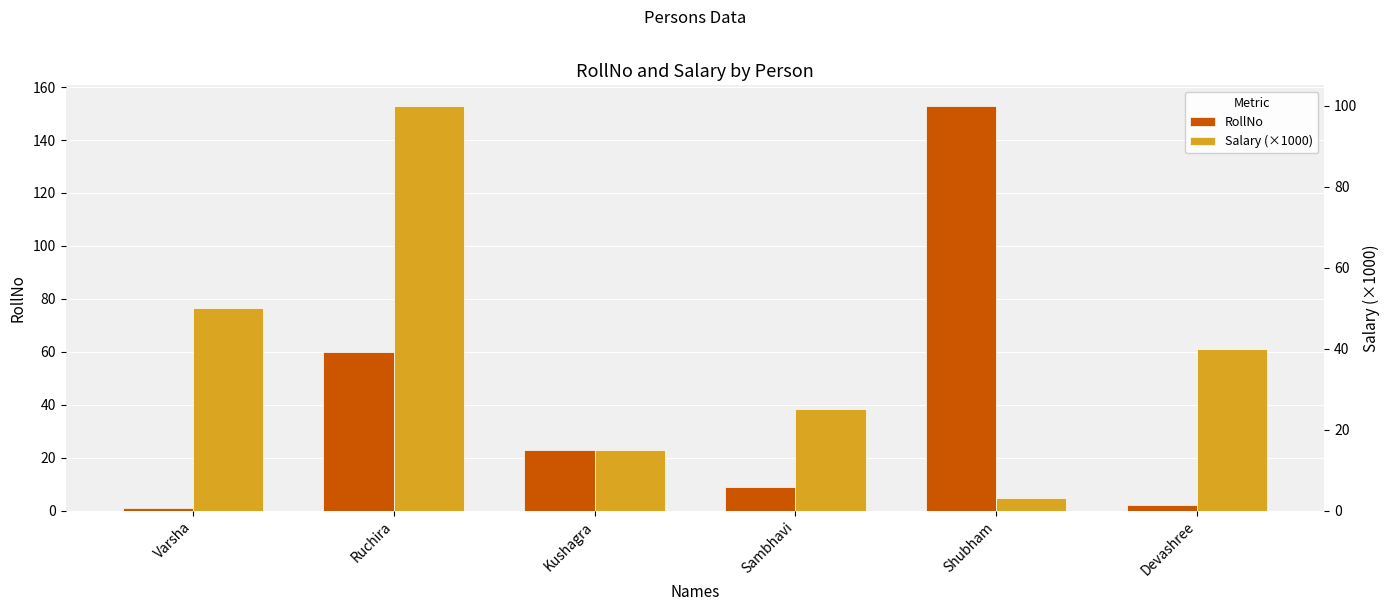

What is the difference between the maximum and second lowest values in the Salary (×1000) series?

85